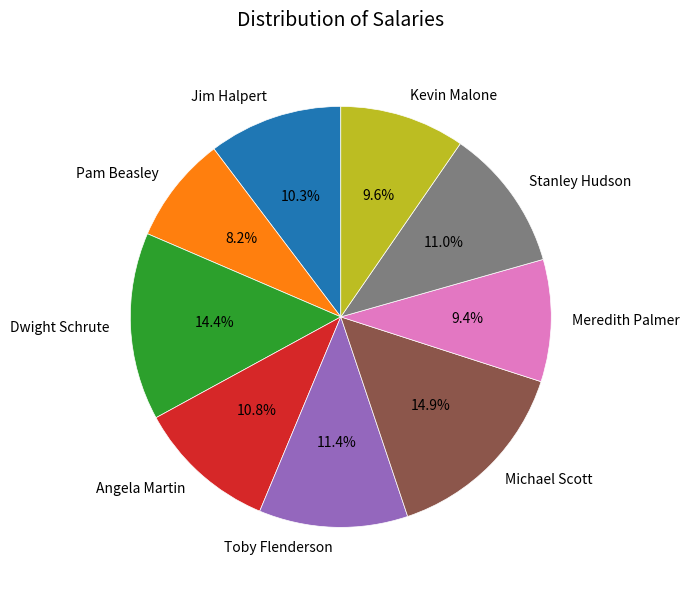

Approximately how many times larger is the value at Toby Flenderson compared to Kevin Malone?

1.2